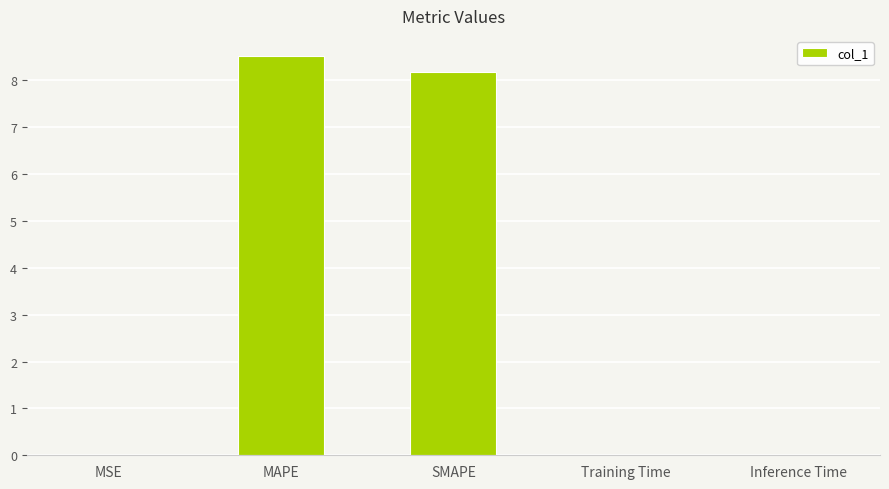

What is the sum of all values?

16.7